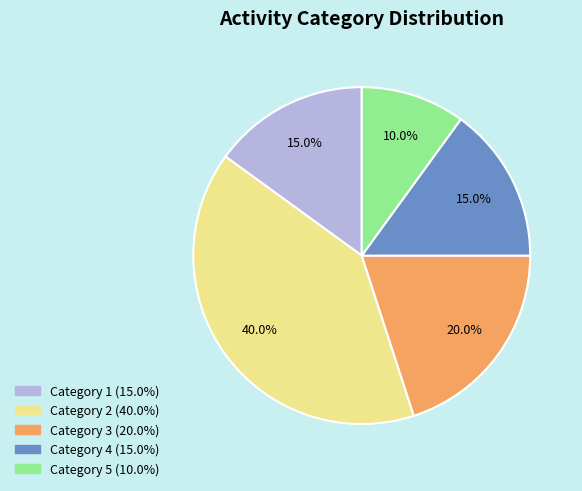

The Category 1 slice represents 22% of the pie. True or false?

False